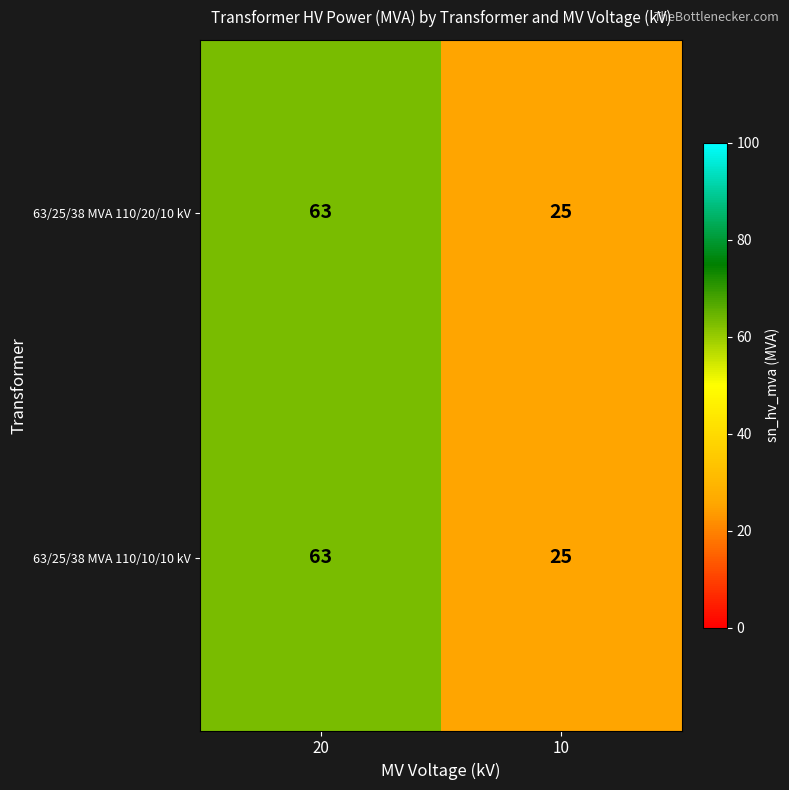

At how many categories does at least one series exceed 34?

1